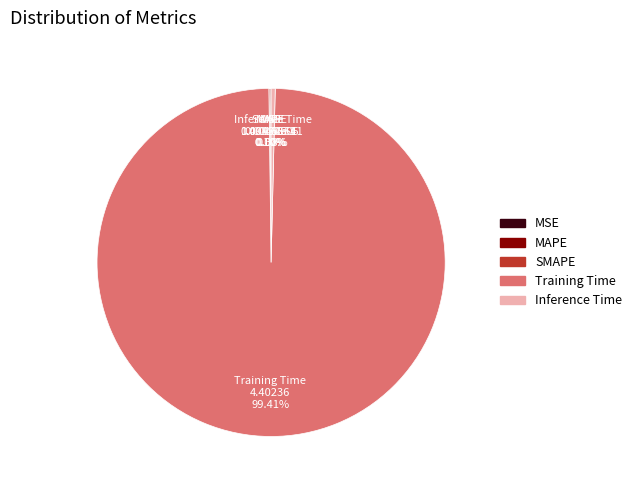

Which category accounts for the majority?

Training Time